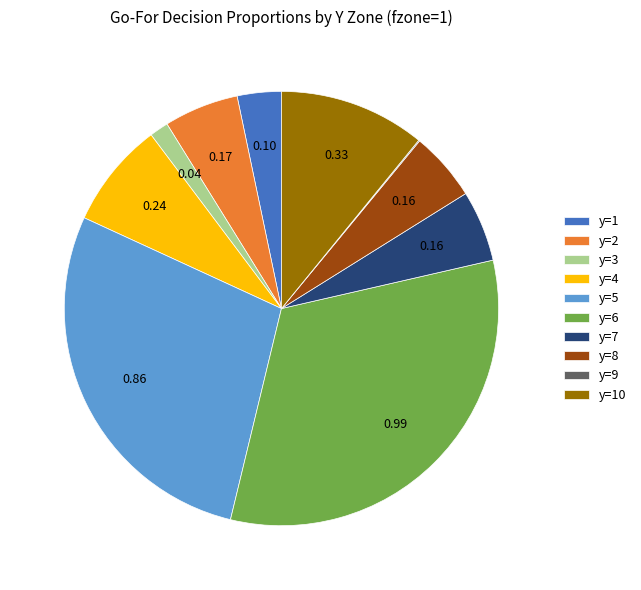

Is y=1 the majority of the pie?

No